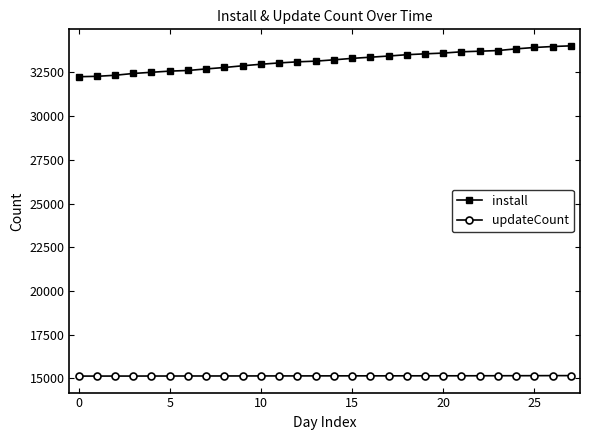

Which series has the widest spread of values?

install